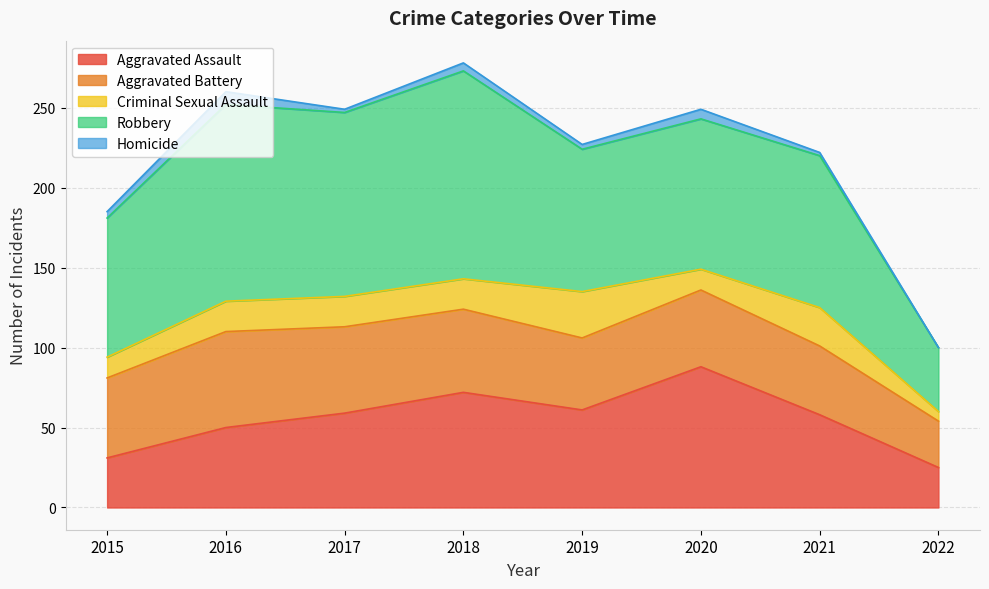

Is the value of Criminal Sexual Assault at 2022 greater than the value of Aggravated Battery at 2017?

No